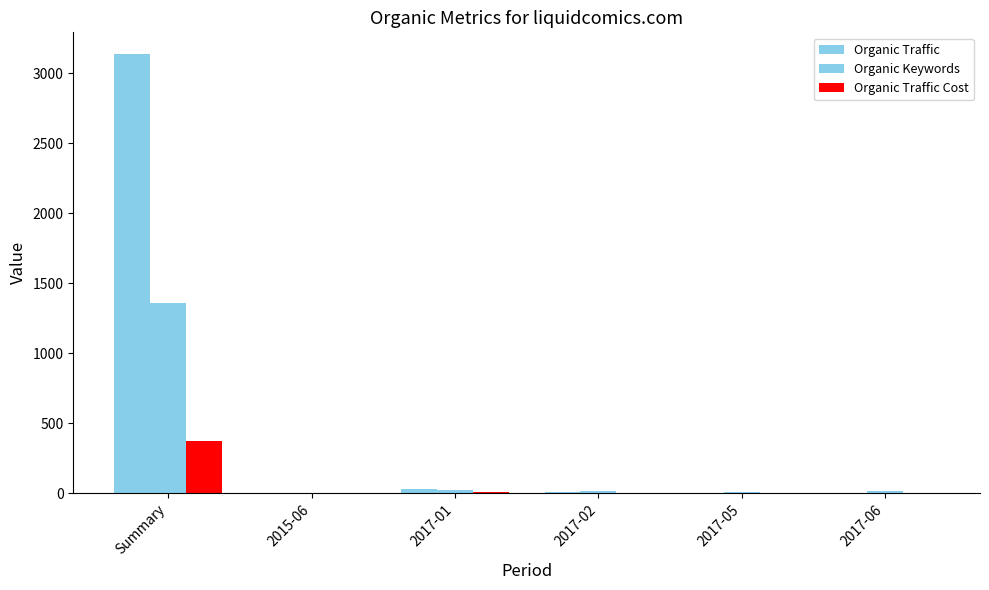

Which series changed the most between 2015-06 and 2017-01?

Organic Traffic